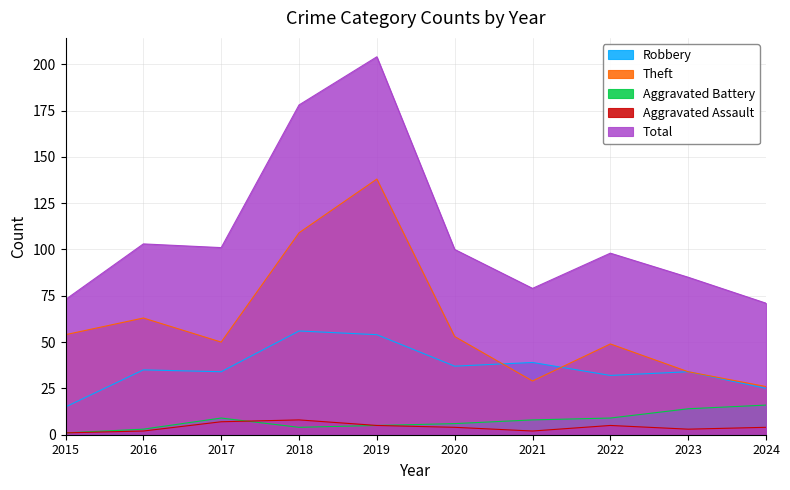

What is the total value across all series at 2023?

170